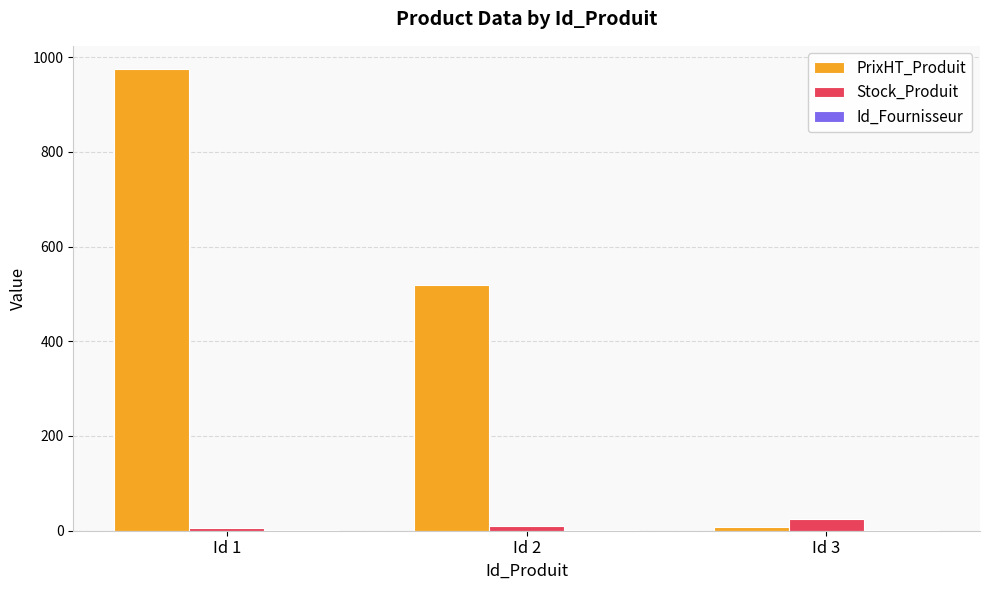

What is the sum of all Stock_Produit values?

40